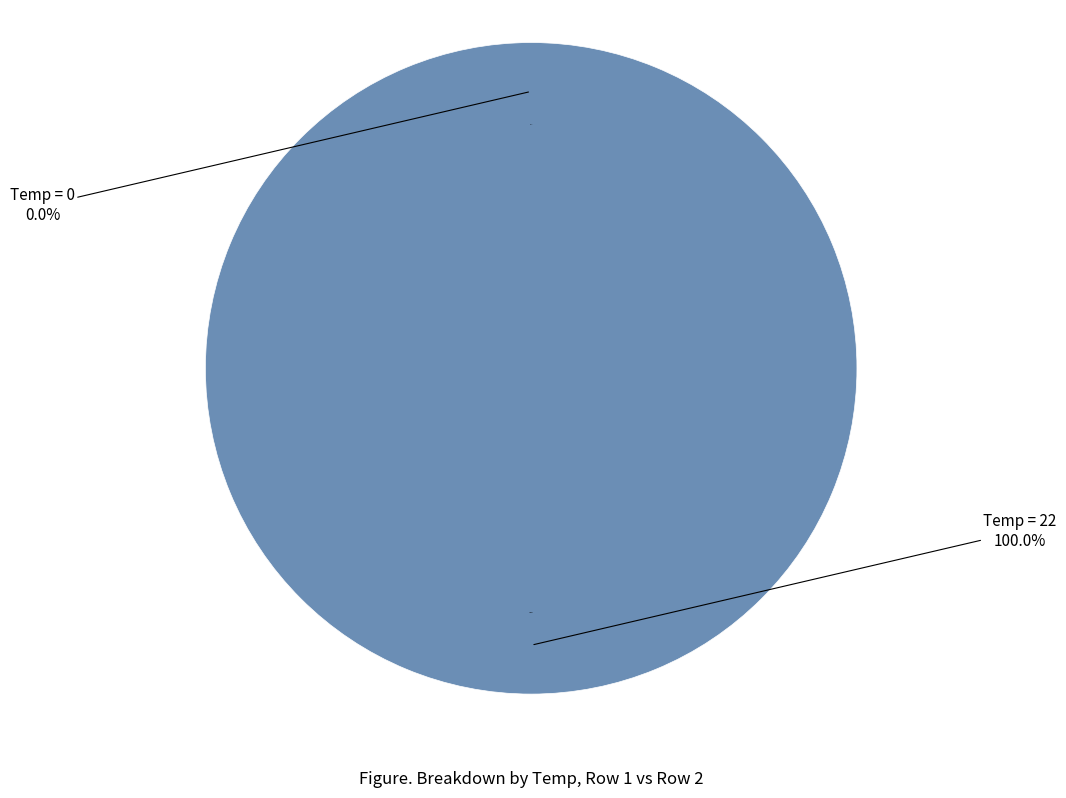

Is it true that 22 is 100% of the pie?

True